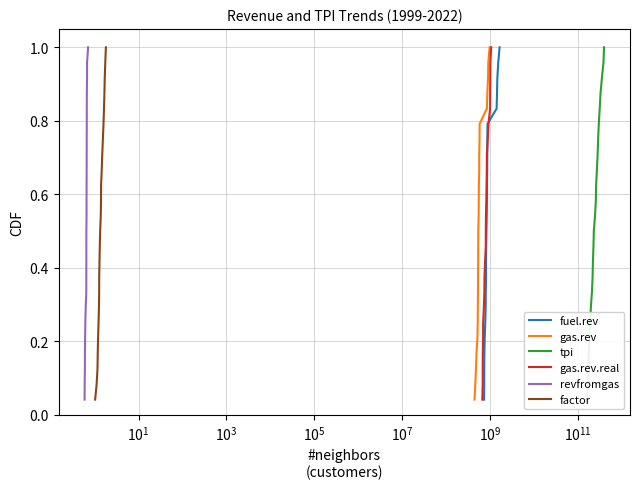

At how many categories does at least one series exceed 0?

24